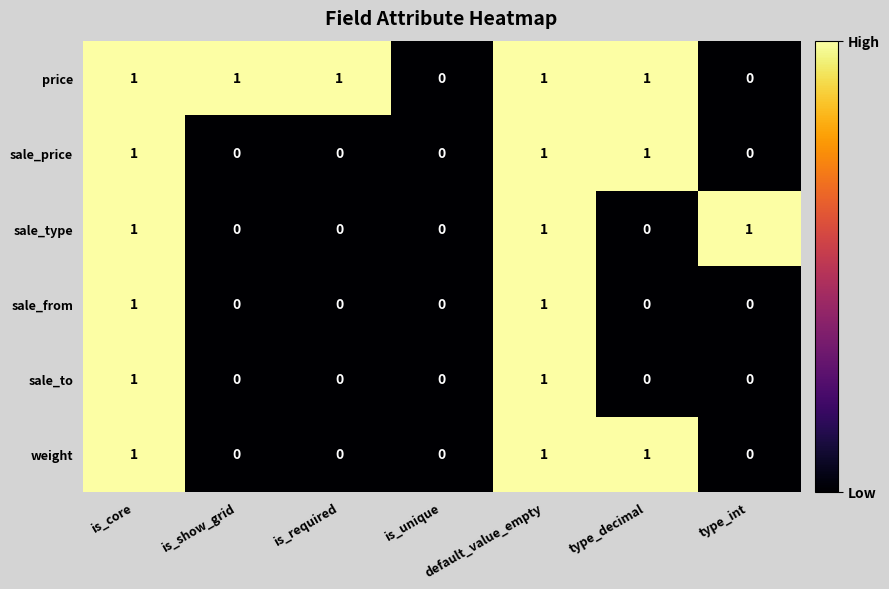

How many data points does each series have?

7